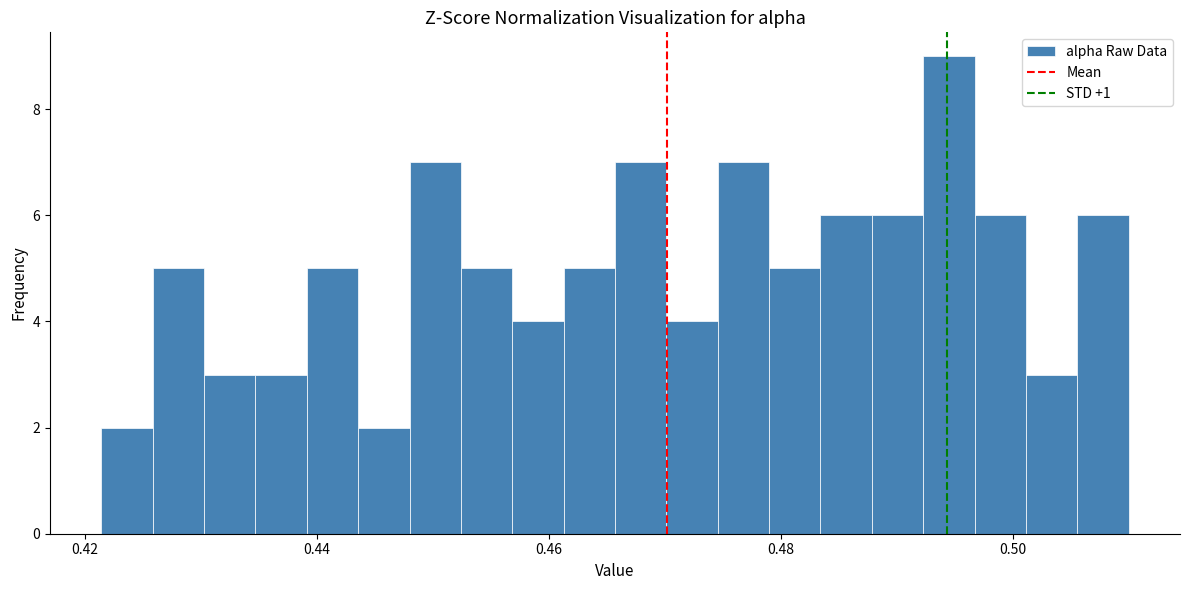

Read against the x-axis, roughly where is the centre of the tallest bar?

0.494